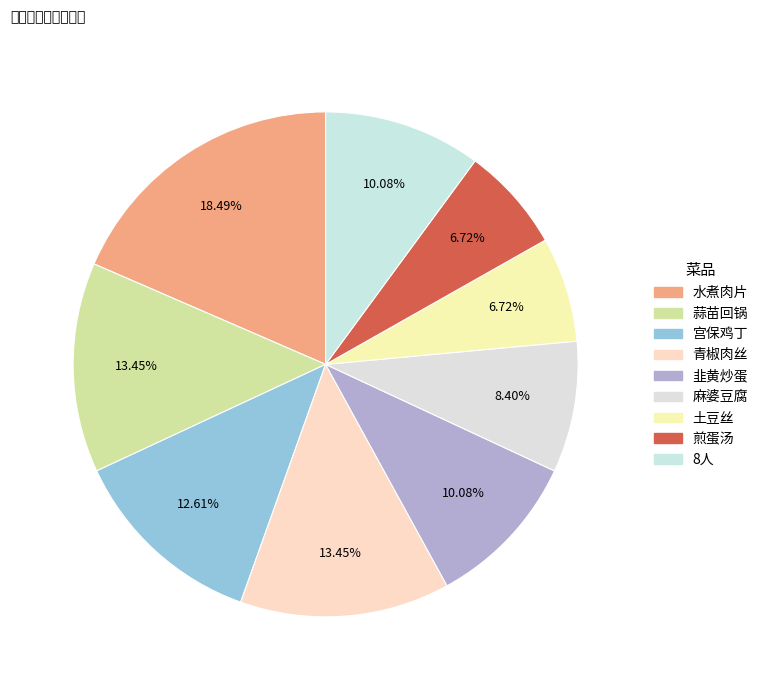

What is the ratio of the value at 煎蛋汤 to the value at 韭黄炒蛋?

0.7